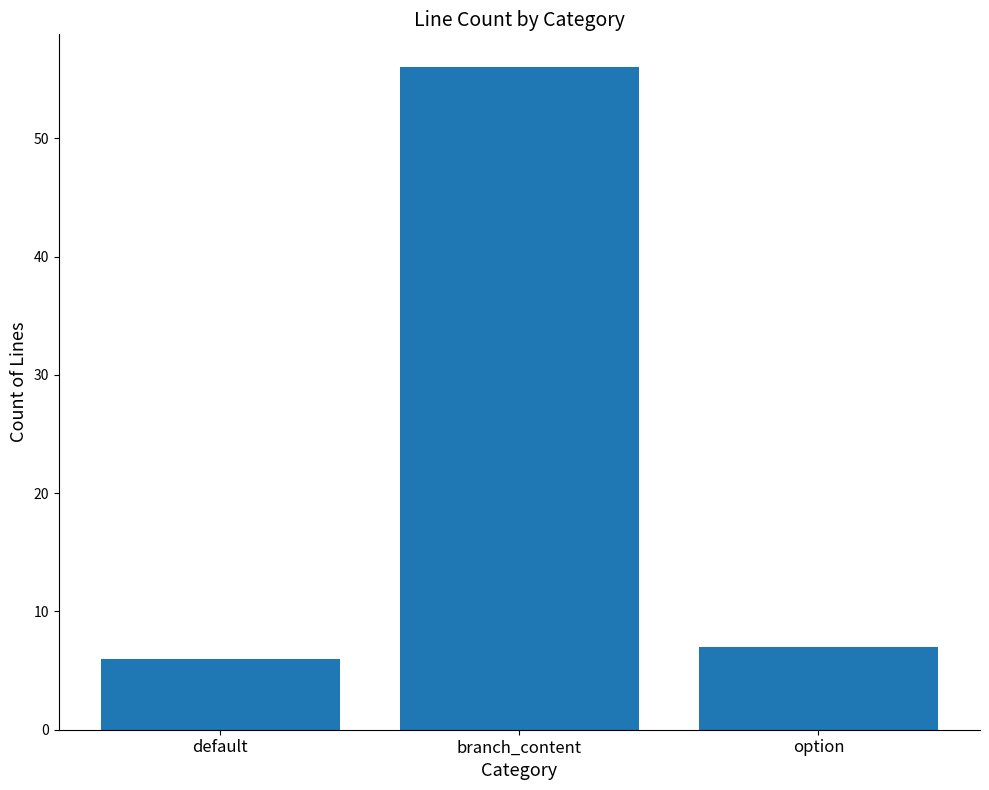

Is it true that the value at branch_content is 87?

False